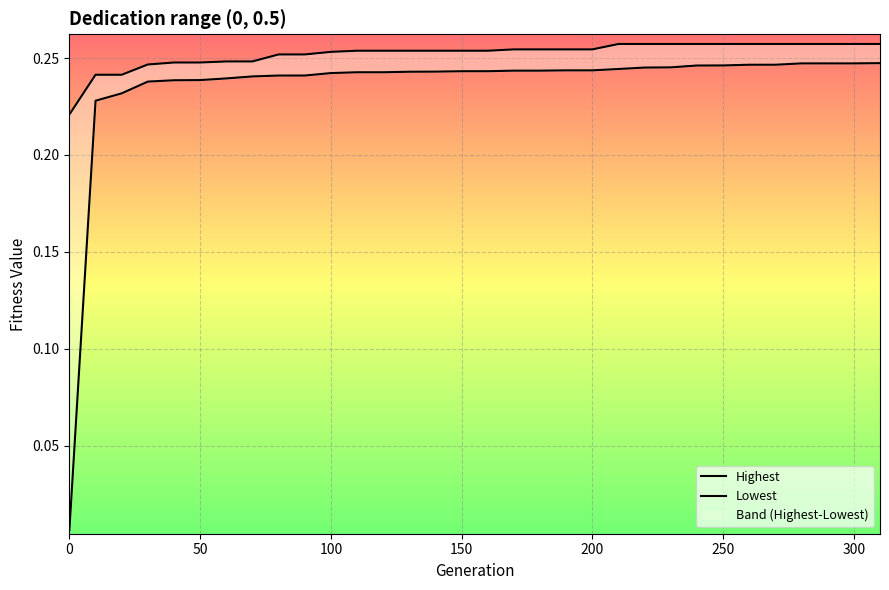

Which series has the largest range (max minus min)?

Lowest